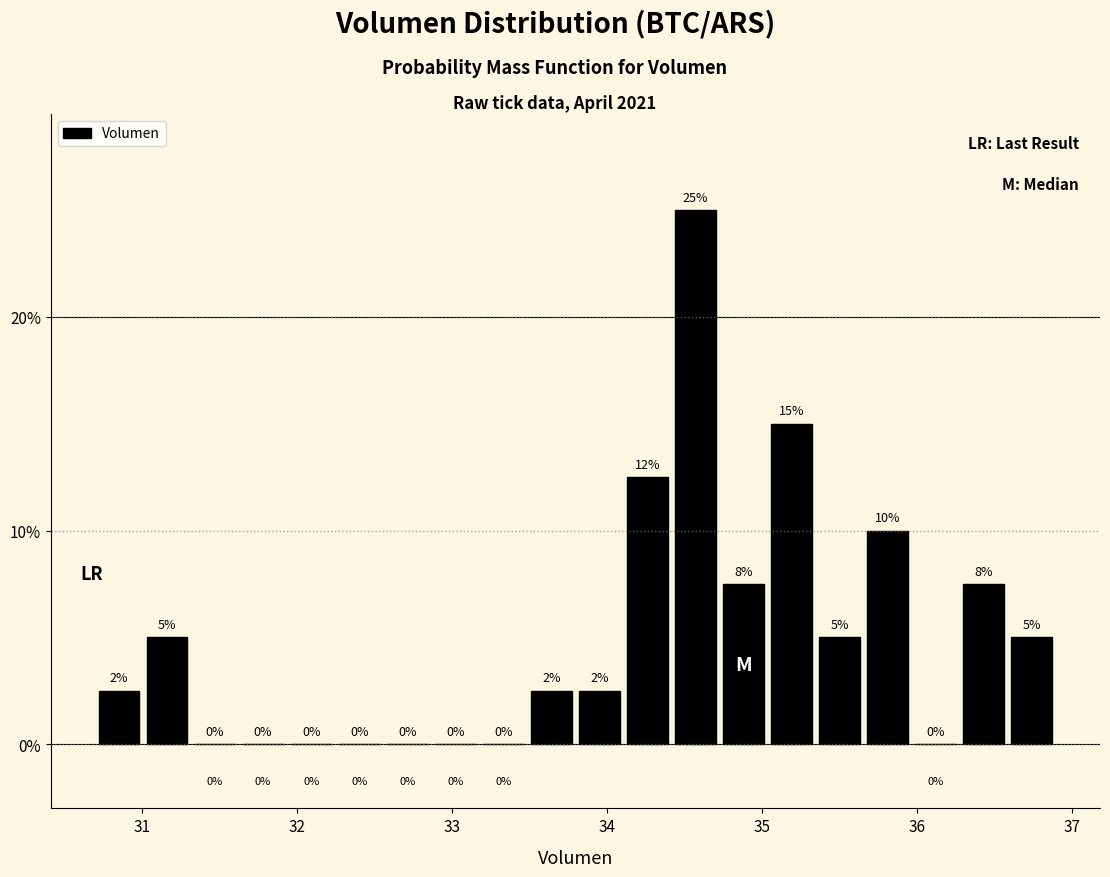

Around what value on the x-axis is the tallest bar? Give the approximate position of its centre, as read against the axis.

34.6